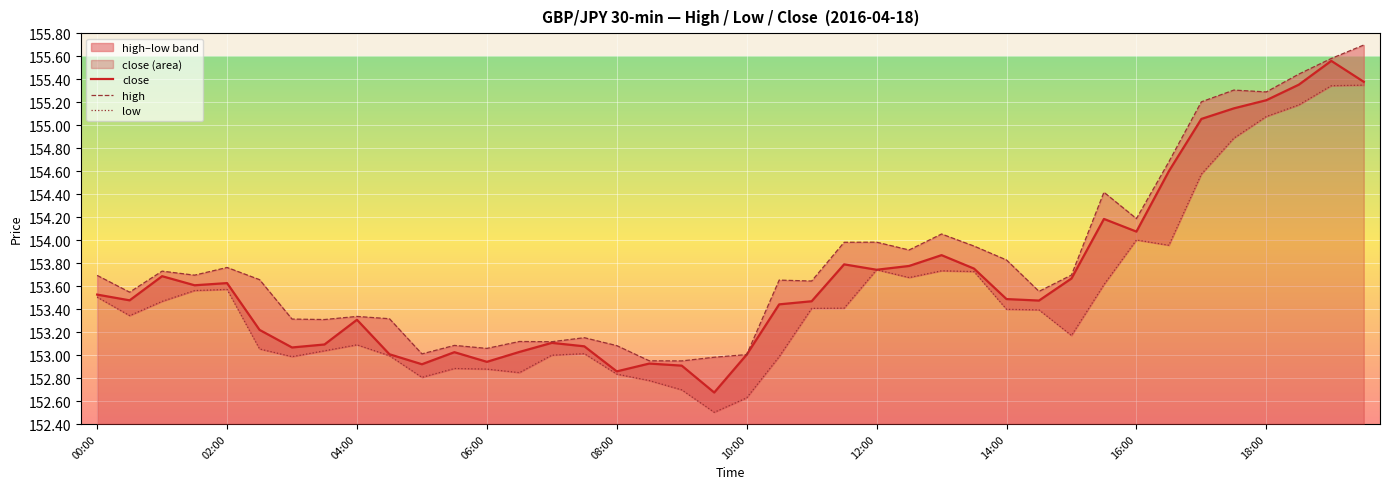

At how many categories does at least one series exceed 154?

10